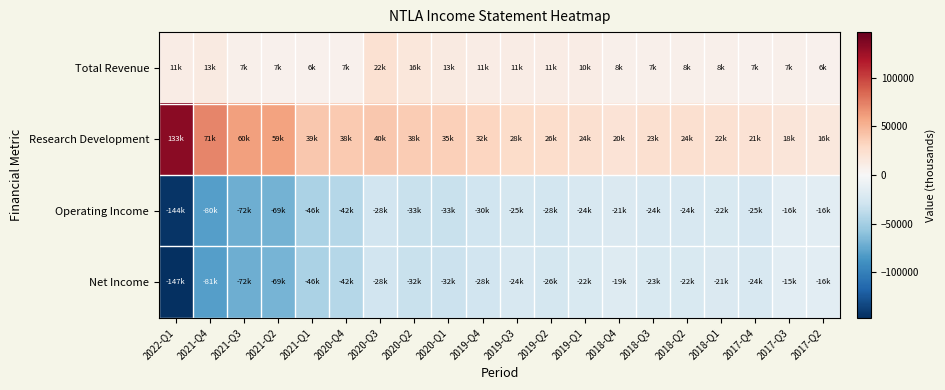

How many distinct data groups are displayed?

4